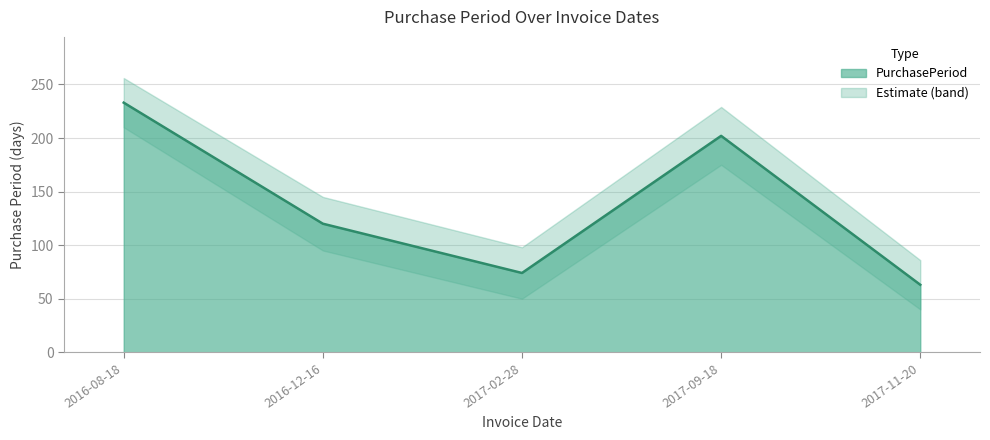

The chart shows a value of 63 at 2017-11-20. True or false?

True